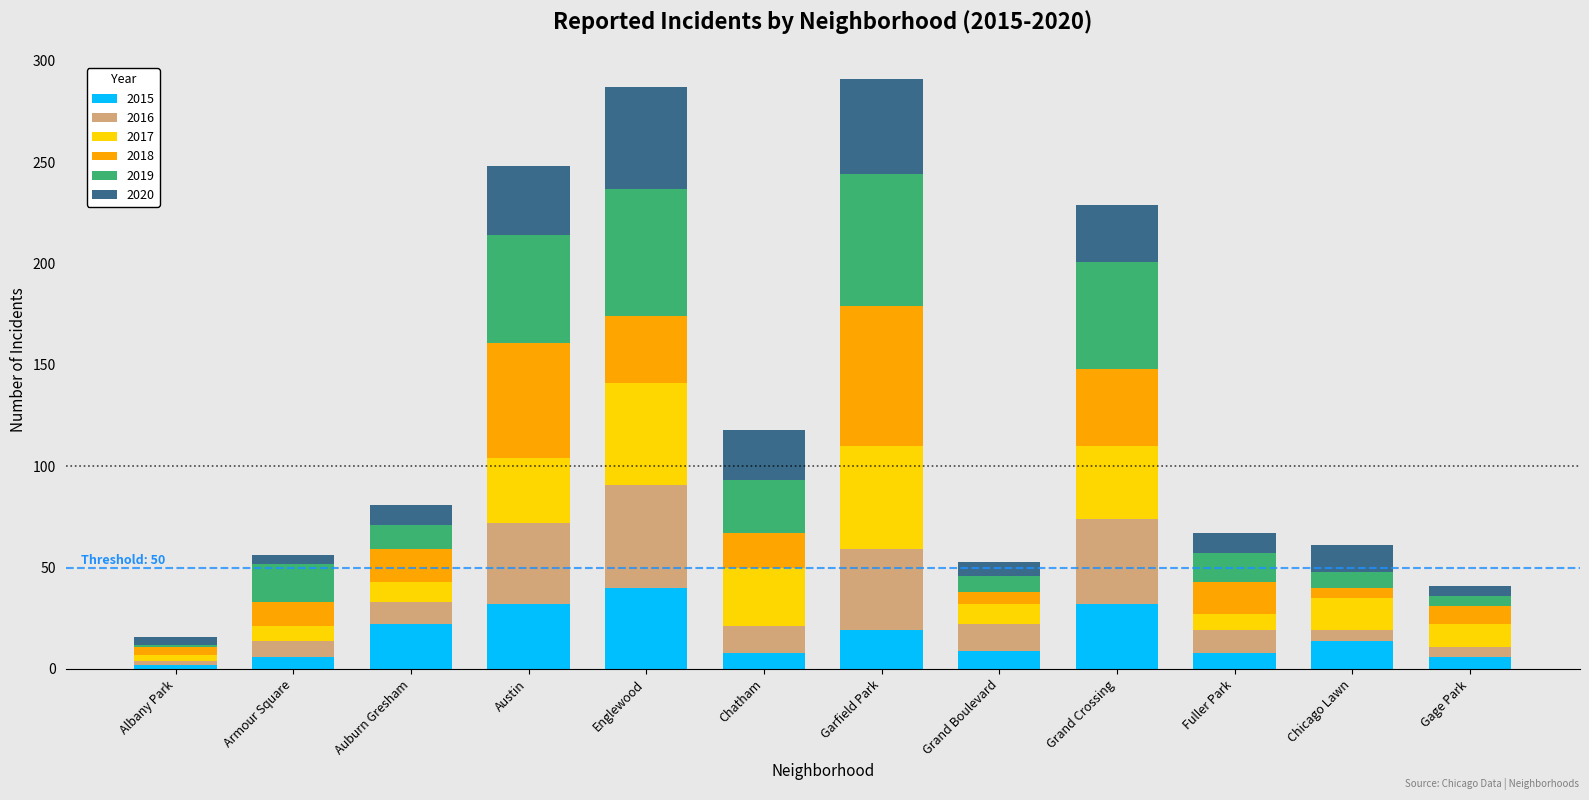

What is the difference between the maximum and minimum values in the 2015 series?

38